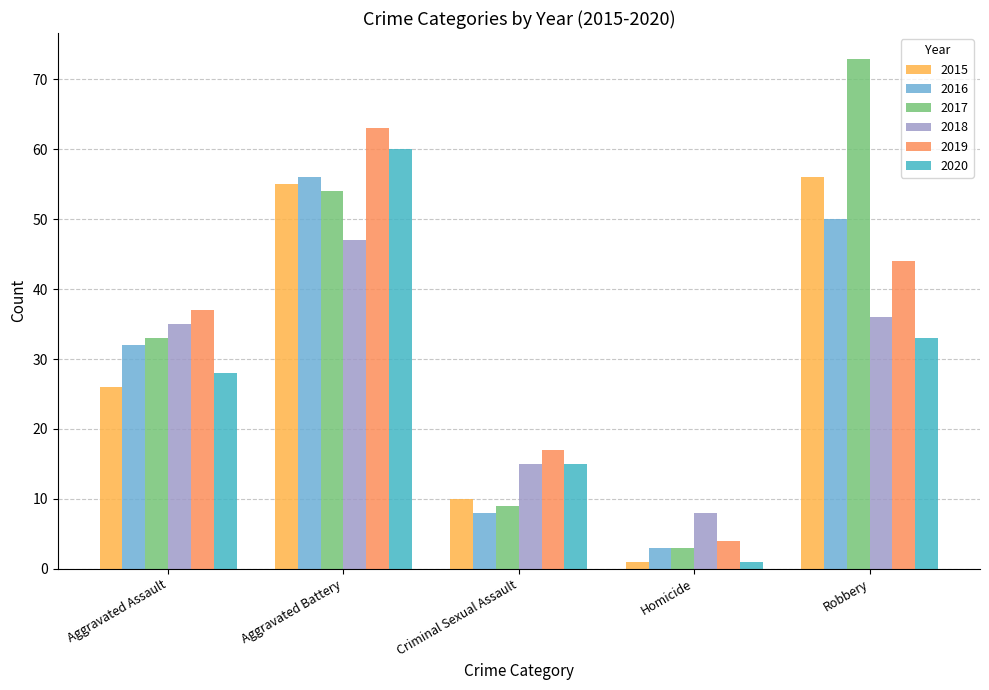

What is the total value across all series at Criminal Sexual Assault?

74